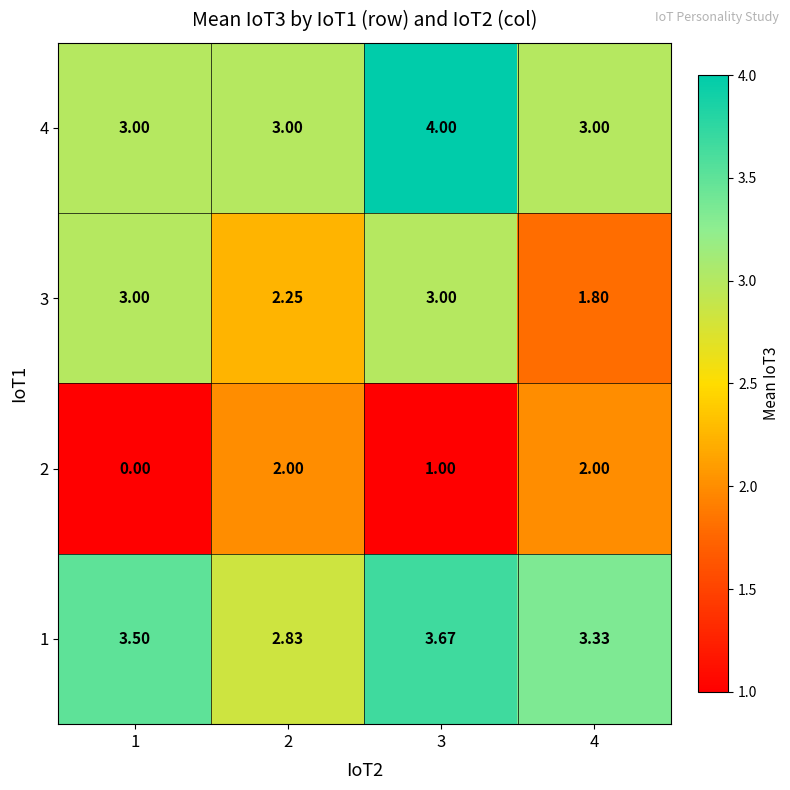

Count the number of data series in this chart.

4